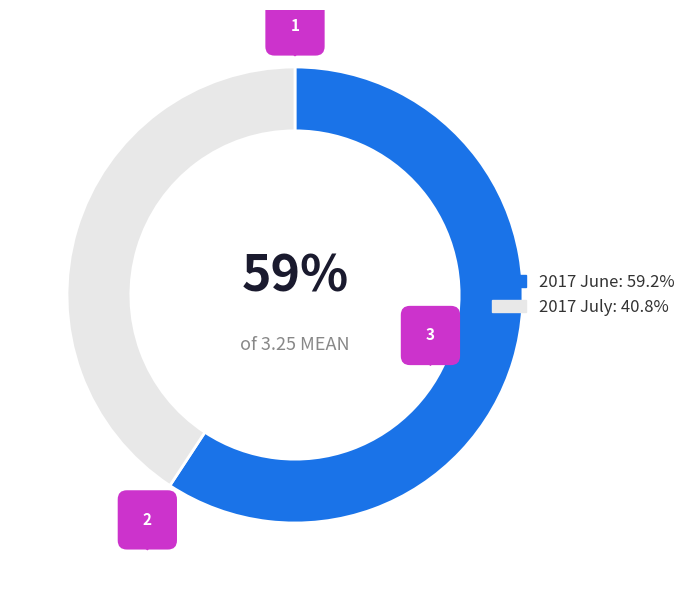

The 2017 July slice represents 41% of the pie. True or false?

True